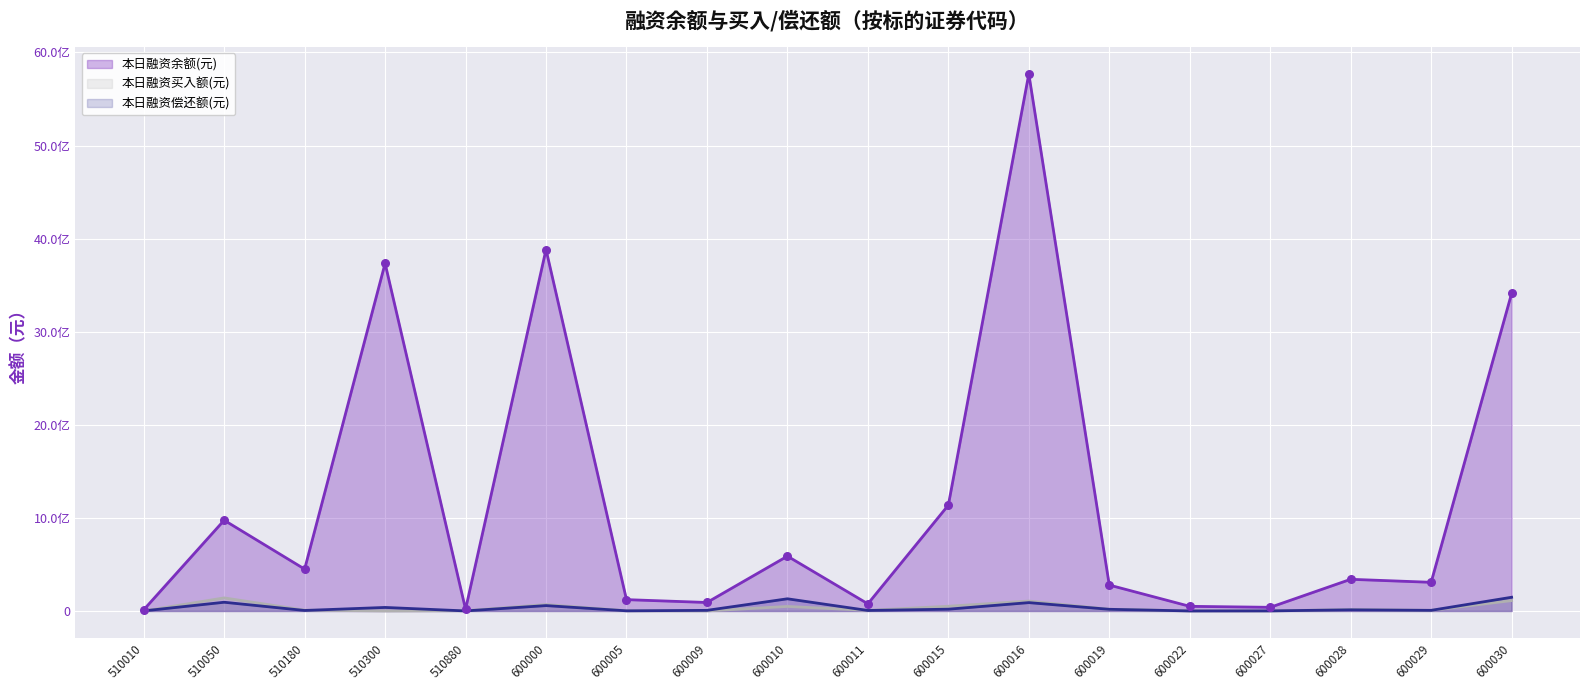

At which category is the sum across all series the highest?

600016